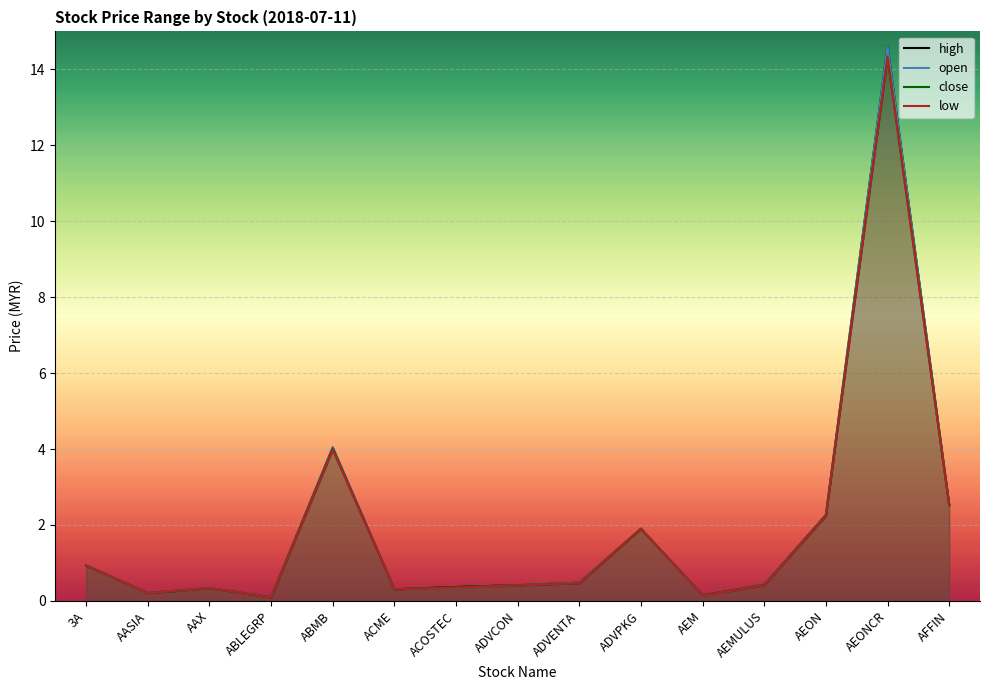

Reading left to right, extract all data points from this chart.

high: 0.9	0.2	0.3	0.1	4.0	0.3	0.4	0.4	0.5	1.9	0.1	0.4	2.3	14.6	2.5
open: 0.9	0.2	0.3	0.1	4.0	0.3	0.3	0.4	0.5	1.9	0.1	0.4	2.2	14.6	2.5
close: 0.9	0.2	0.3	0.1	4.0	0.3	0.4	0.4	0.5	1.9	0.1	0.4	2.2	14.3	2.5
low: 0.9	0.2	0.3	0.1	4.0	0.3	0.3	0.4	0.5	1.9	0.1	0.4	2.2	14.3	2.5